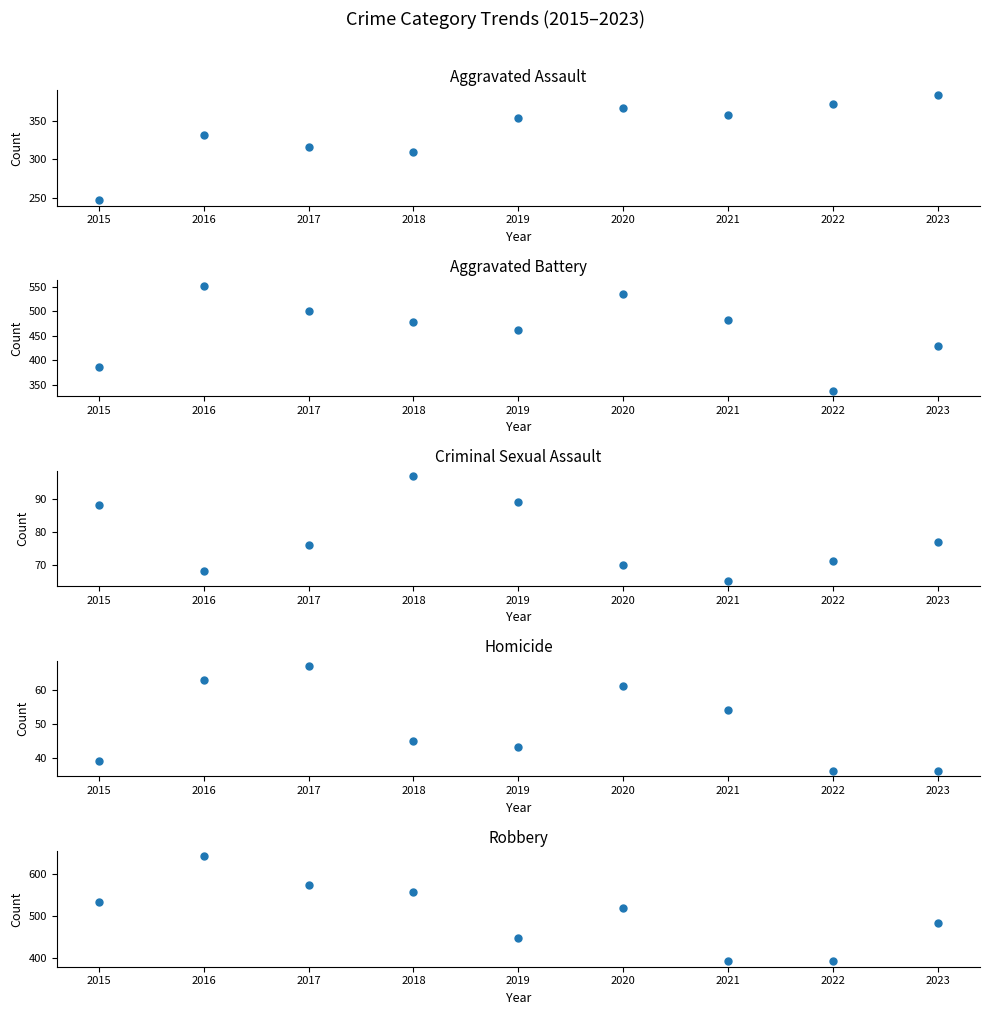

What is the spread (max minus min) of values at 2021?

427